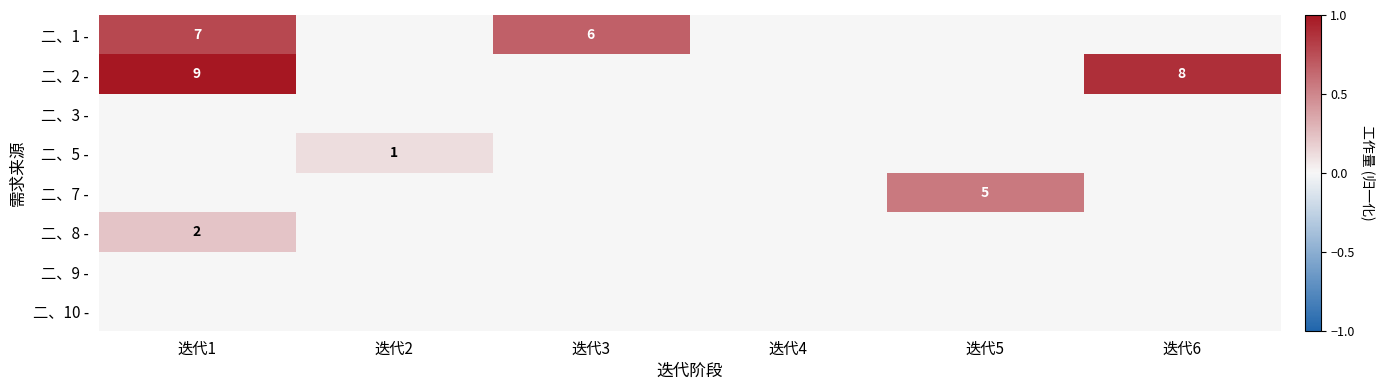

At how many categories does at least one series exceed 0?

5